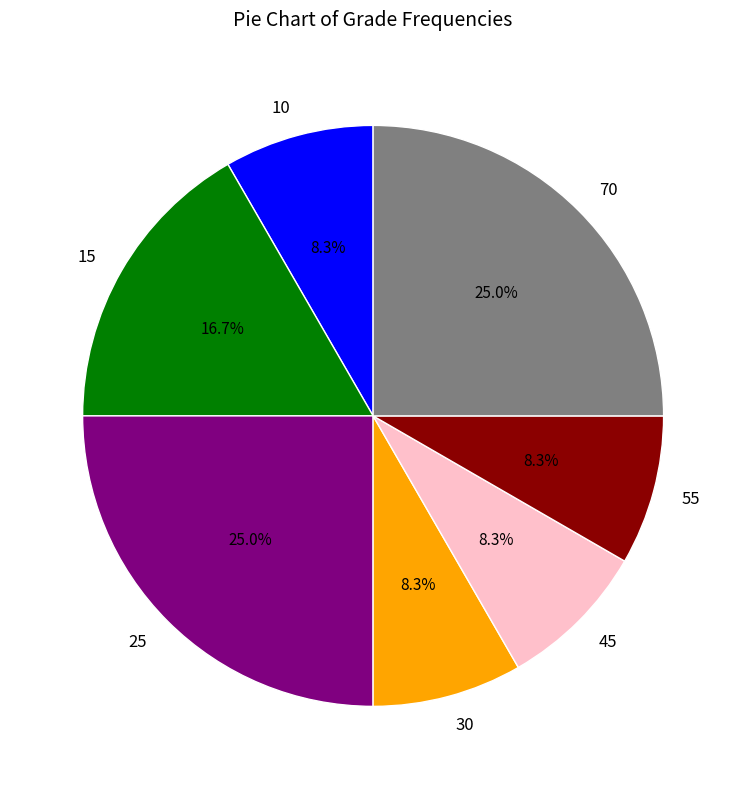

Is the sum of 10 and 70 greater than half?

No